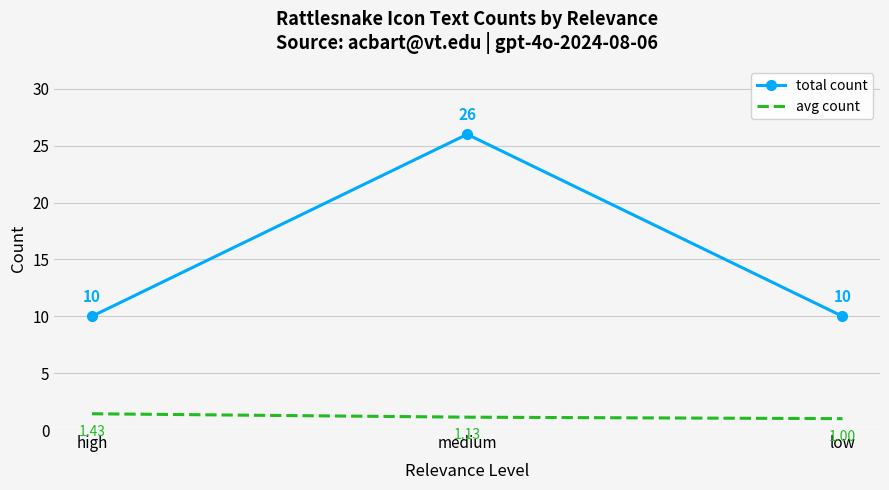

Which series has the largest range (max minus min)?

total count